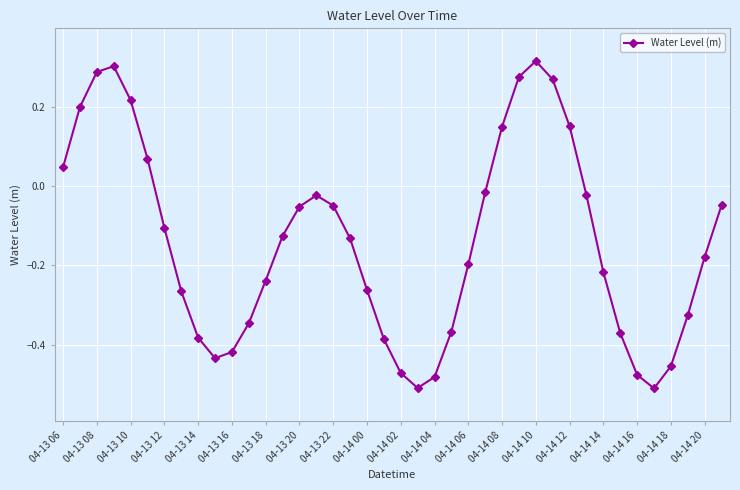

How many values exceed 0?

11